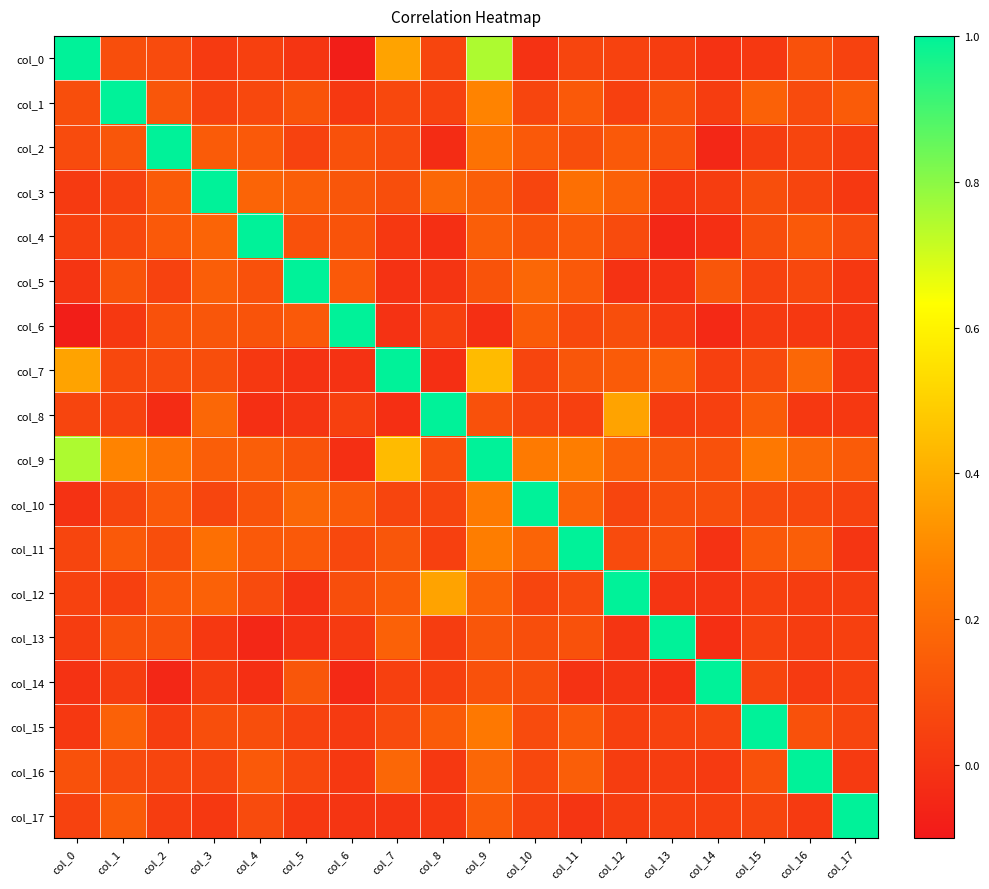

Reading right to left, list all the values displayed in this chart.

col_0: col_17=0.1	col_16=0.1	col_15=0.0	col_14=-0.0	col_13=0.0	col_12=0.1	col_11=0.1	col_10=-0.0	col_9=0.8	col_8=0.1	col_7=0.4	col_6=-0.1	col_5=-0.0	col_4=0.0	col_3=0.0	col_2=0.1	col_1=0.1	col_0=1.0
col_1: col_17=0.1	col_16=0.1	col_15=0.2	col_14=0.0	col_13=0.1	col_12=0.0	col_11=0.1	col_10=0.1	col_9=0.3	col_8=0.1	col_7=0.1	col_6=0.0	col_5=0.1	col_4=0.1	col_3=0.1	col_2=0.1	col_1=1.0	col_0=0.1
col_2: col_17=0.0	col_16=0.1	col_15=0.0	col_14=-0.1	col_13=0.1	col_12=0.1	col_11=0.1	col_10=0.1	col_9=0.2	col_8=-0.0	col_7=0.1	col_6=0.1	col_5=0.1	col_4=0.1	col_3=0.1	col_2=1.0	col_1=0.1	col_0=0.1
col_3: col_17=0.0	col_16=0.1	col_15=0.1	col_14=0.0	col_13=0.0	col_12=0.2	col_11=0.2	col_10=0.1	col_9=0.1	col_8=0.2	col_7=0.1	col_6=0.1	col_5=0.1	col_4=0.2	col_3=1.0	col_2=0.1	col_1=0.1	col_0=0.0
col_4: col_17=0.1	col_16=0.1	col_15=0.1	col_14=-0.0	col_13=-0.1	col_12=0.1	col_11=0.1	col_10=0.1	col_9=0.1	col_8=-0.0	col_7=0.0	col_6=0.1	col_5=0.1	col_4=1.0	col_3=0.2	col_2=0.1	col_1=0.1	col_0=0.0
col_5: col_17=0.0	col_16=0.1	col_15=0.1	col_14=0.1	col_13=-0.0	col_12=-0.0	col_11=0.1	col_10=0.2	col_9=0.1	col_8=-0.0	col_7=-0.0	col_6=0.1	col_5=1.0	col_4=0.1	col_3=0.1	col_2=0.1	col_1=0.1	col_0=-0.0
col_6: col_17=-0.0	col_16=0.0	col_15=0.0	col_14=-0.0	col_13=0.0	col_12=0.1	col_11=0.1	col_10=0.1	col_9=-0.0	col_8=0.0	col_7=-0.0	col_6=1.0	col_5=0.1	col_4=0.1	col_3=0.1	col_2=0.1	col_1=0.0	col_0=-0.1
col_7: col_17=-0.0	col_16=0.2	col_15=0.1	col_14=0.0	col_13=0.2	col_12=0.1	col_11=0.1	col_10=0.1	col_9=0.4	col_8=-0.0	col_7=1.0	col_6=-0.0	col_5=-0.0	col_4=0.0	col_3=0.1	col_2=0.1	col_1=0.1	col_0=0.4
col_8: col_17=0.0	col_16=0.0	col_15=0.1	col_14=0.0	col_13=0.0	col_12=0.4	col_11=0.0	col_10=0.1	col_9=0.1	col_8=1.0	col_7=-0.0	col_6=0.0	col_5=-0.0	col_4=-0.0	col_3=0.2	col_2=-0.0	col_1=0.1	col_0=0.1
col_9: col_17=0.1	col_16=0.2	col_15=0.2	col_14=0.1	col_13=0.1	col_12=0.2	col_11=0.3	col_10=0.2	col_9=1.0	col_8=0.1	col_7=0.4	col_6=-0.0	col_5=0.1	col_4=0.1	col_3=0.1	col_2=0.2	col_1=0.3	col_0=0.8
col_10: col_17=0.1	col_16=0.1	col_15=0.1	col_14=0.1	col_13=0.1	col_12=0.1	col_11=0.2	col_10=1.0	col_9=0.2	col_8=0.1	col_7=0.1	col_6=0.1	col_5=0.2	col_4=0.1	col_3=0.1	col_2=0.1	col_1=0.1	col_0=-0.0
col_11: col_17=0.0	col_16=0.1	col_15=0.1	col_14=-0.0	col_13=0.1	col_12=0.1	col_11=1.0	col_10=0.2	col_9=0.3	col_8=0.0	col_7=0.1	col_6=0.1	col_5=0.1	col_4=0.1	col_3=0.2	col_2=0.1	col_1=0.1	col_0=0.1
col_12: col_17=0.0	col_16=0.0	col_15=0.0	col_14=-0.0	col_13=-0.0	col_12=1.0	col_11=0.1	col_10=0.1	col_9=0.2	col_8=0.4	col_7=0.1	col_6=0.1	col_5=-0.0	col_4=0.1	col_3=0.2	col_2=0.1	col_1=0.0	col_0=0.1
col_13: col_17=0.0	col_16=0.0	col_15=0.1	col_14=-0.0	col_13=1.0	col_12=-0.0	col_11=0.1	col_10=0.1	col_9=0.1	col_8=0.0	col_7=0.2	col_6=0.0	col_5=-0.0	col_4=-0.1	col_3=0.0	col_2=0.1	col_1=0.1	col_0=0.0
col_14: col_17=0.0	col_16=0.0	col_15=0.1	col_14=1.0	col_13=-0.0	col_12=-0.0	col_11=-0.0	col_10=0.1	col_9=0.1	col_8=0.0	col_7=0.0	col_6=-0.0	col_5=0.1	col_4=-0.0	col_3=0.0	col_2=-0.1	col_1=0.0	col_0=-0.0
col_15: col_17=0.1	col_16=0.1	col_15=1.0	col_14=0.1	col_13=0.1	col_12=0.0	col_11=0.1	col_10=0.1	col_9=0.2	col_8=0.1	col_7=0.1	col_6=0.0	col_5=0.1	col_4=0.1	col_3=0.1	col_2=0.0	col_1=0.2	col_0=0.0
col_16: col_17=0.0	col_16=1.0	col_15=0.1	col_14=0.0	col_13=0.0	col_12=0.0	col_11=0.1	col_10=0.1	col_9=0.2	col_8=0.0	col_7=0.2	col_6=0.0	col_5=0.1	col_4=0.1	col_3=0.1	col_2=0.1	col_1=0.1	col_0=0.1
col_17: col_17=1.0	col_16=0.0	col_15=0.1	col_14=0.0	col_13=0.0	col_12=0.0	col_11=0.0	col_10=0.1	col_9=0.1	col_8=0.0	col_7=-0.0	col_6=-0.0	col_5=0.0	col_4=0.1	col_3=0.0	col_2=0.0	col_1=0.1	col_0=0.1